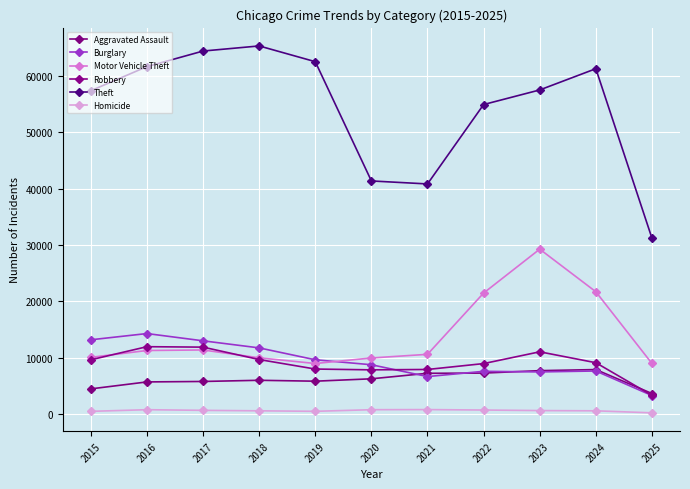

True or false: Motor Vehicle Theft has a value of 21704 at 2024.

True